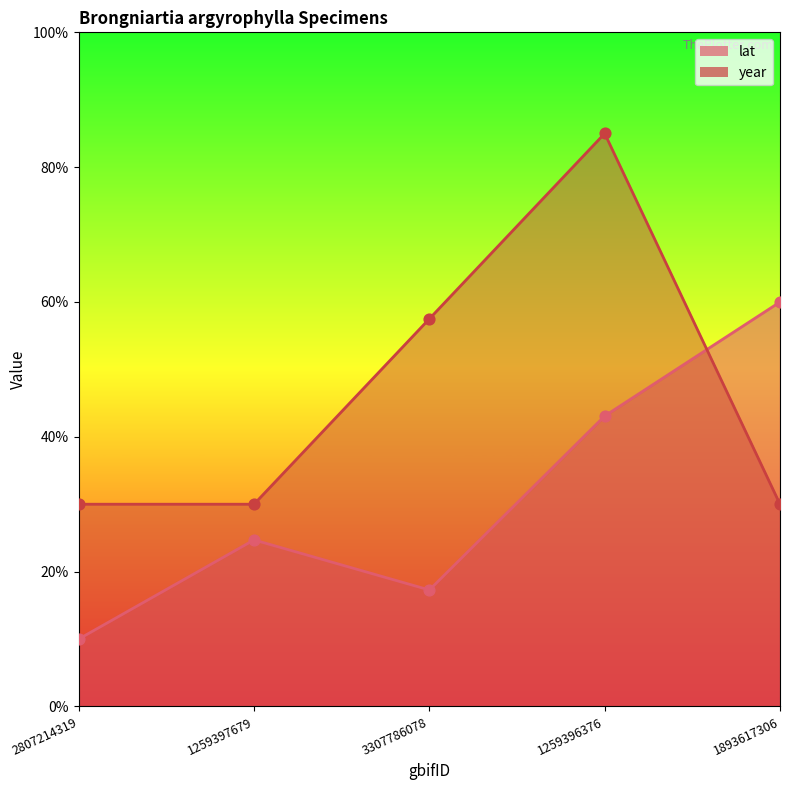

At how many categories does at least one series exceed 20?

5